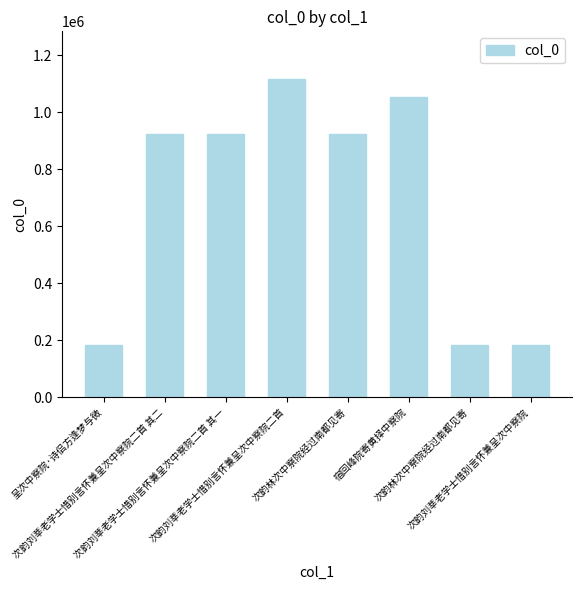

True or false: the data shows 115267 at 呈次中察院·诗侣方逢梦与微.

False